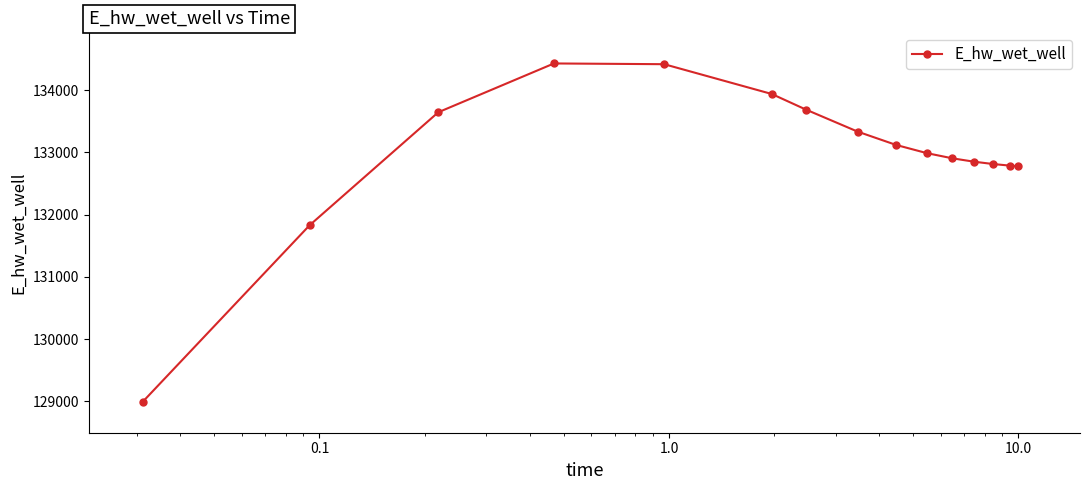

What is the value of the 12th point from the left?

132851.0